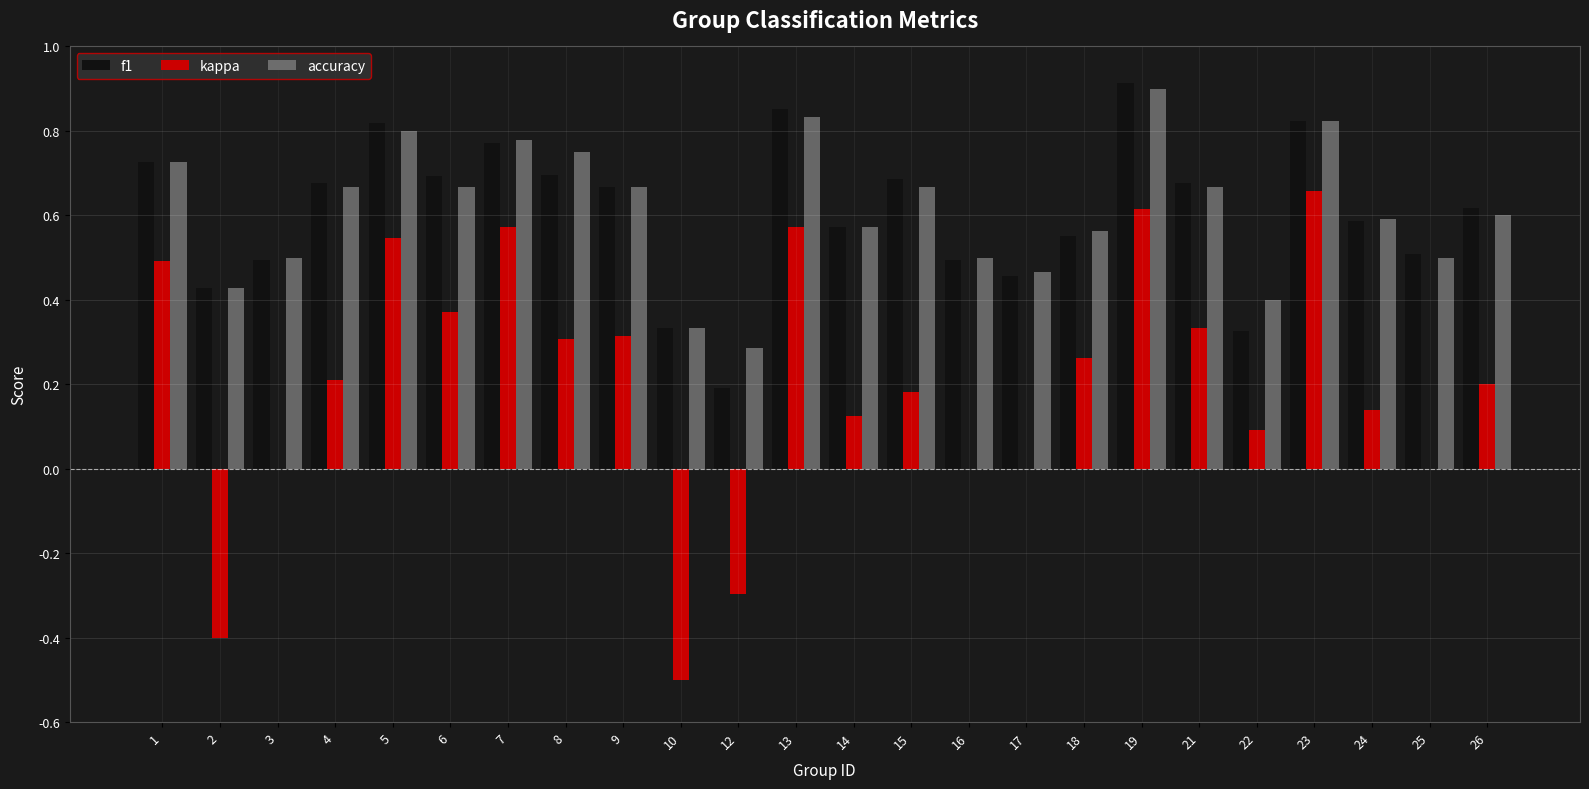

True or false: kappa has a value of 0.6 at 19.

True